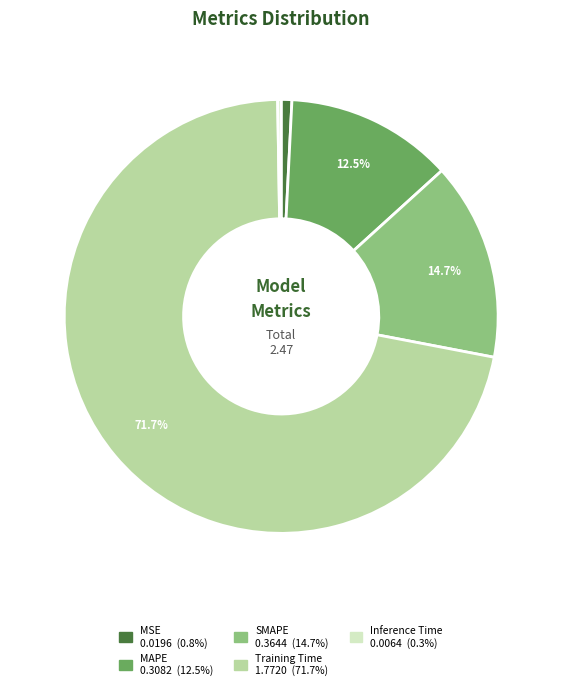

The SMAPE slice represents 15% of the pie. True or false?

True